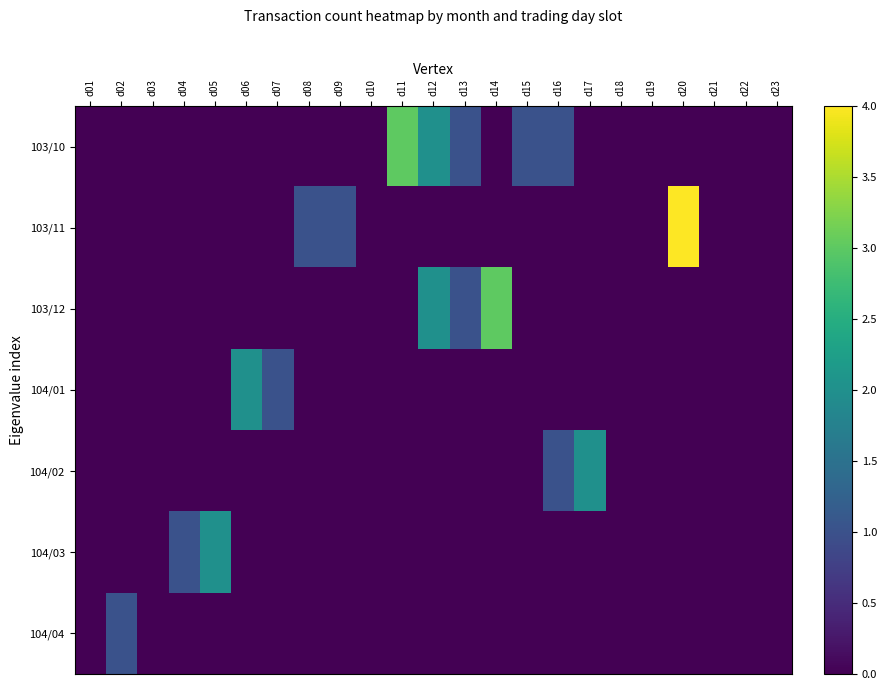

Which has a higher value, d23 or d02?

d23